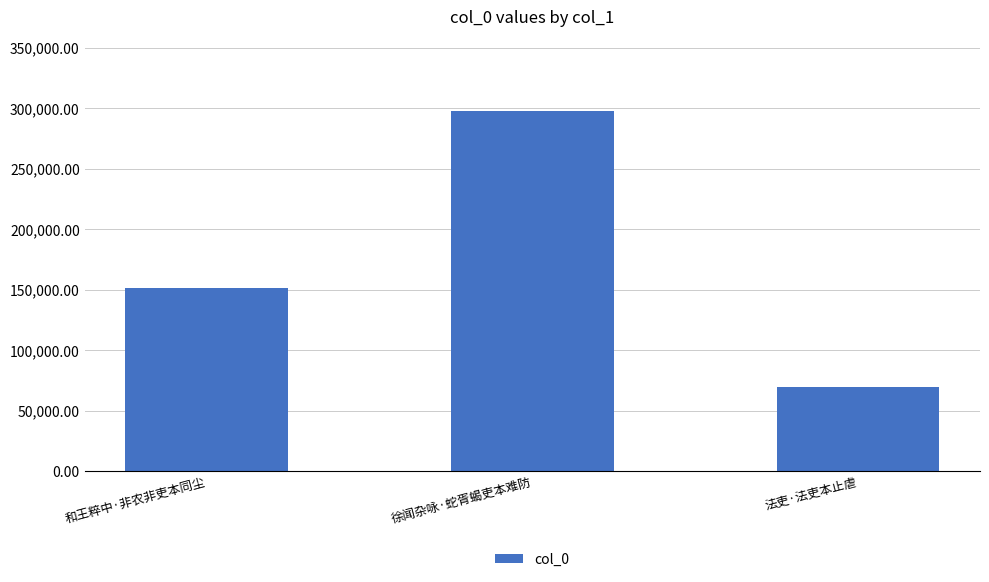

What is the value of the 2nd bar from the left?

297375